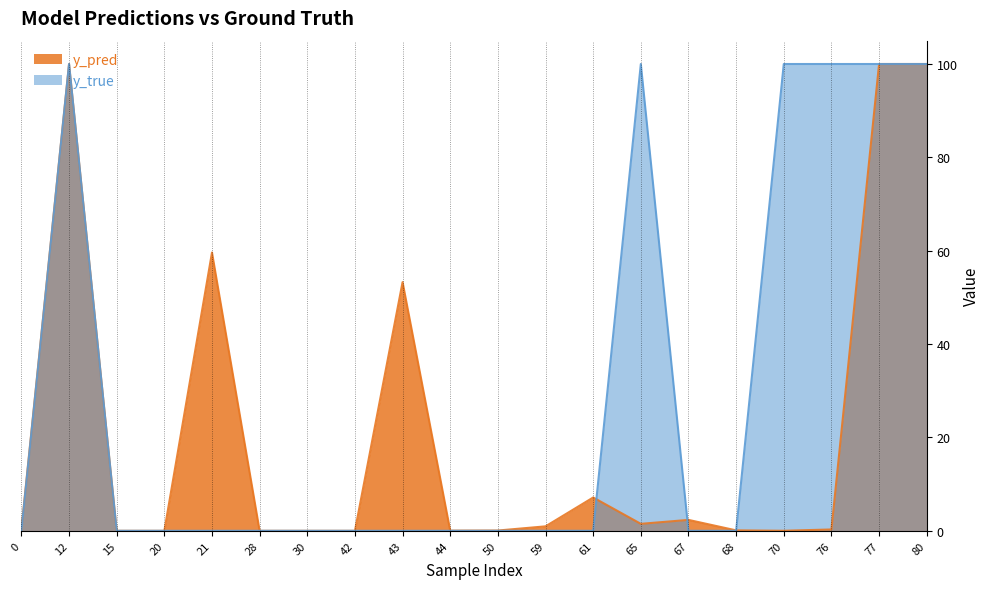

What are all the series names shown in the legend?

y_pred, y_true